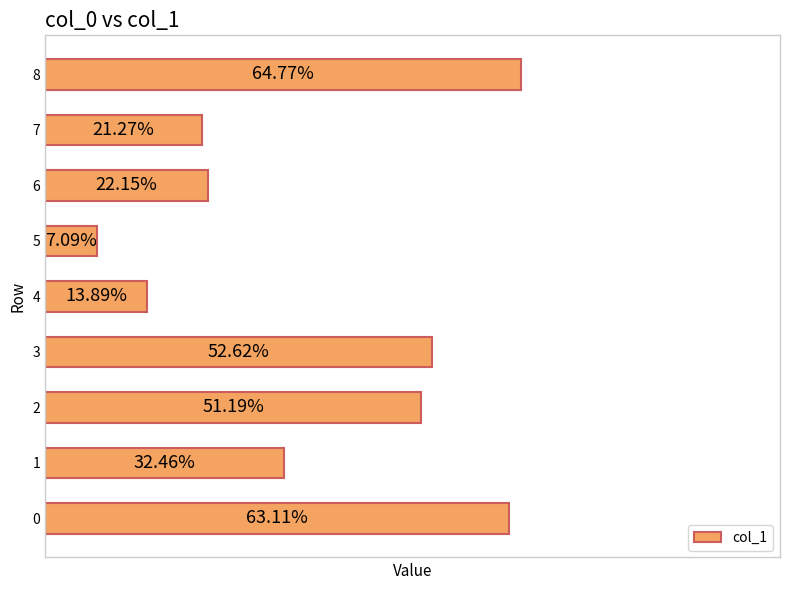

Are the bars horizontal?

Yes